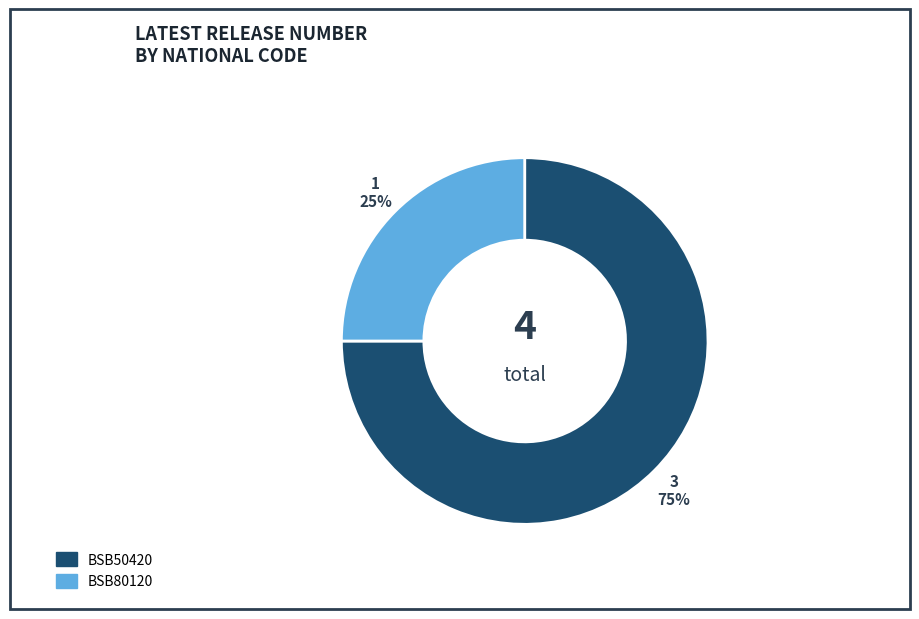

What percentage is the BSB50420 slice, to the nearest percent?

75%